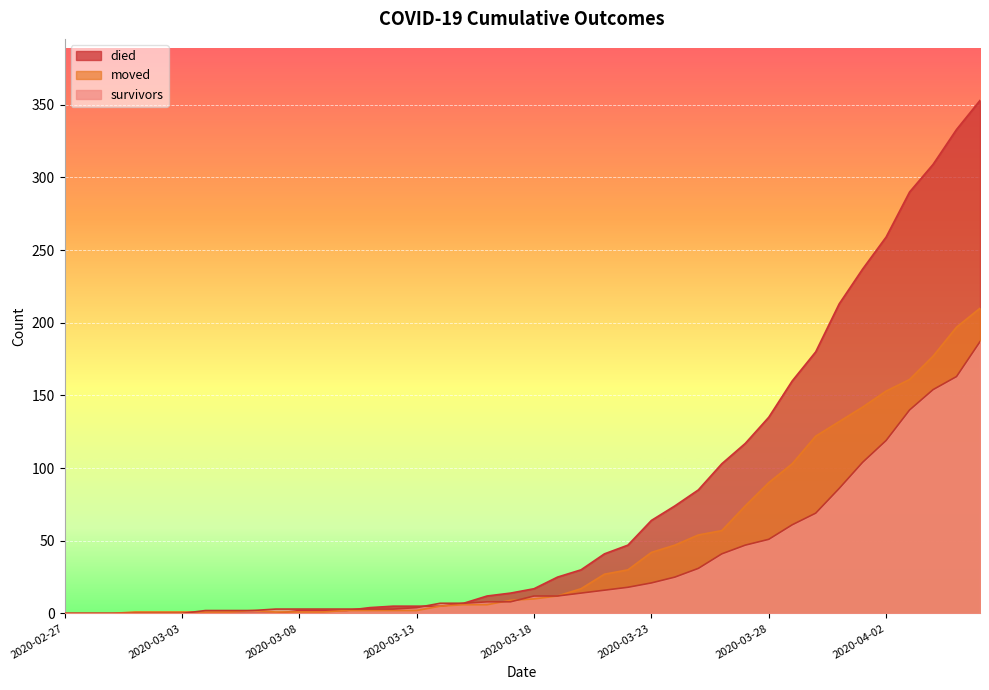

Is it true that died equals 17 at 2020-03-21?

False